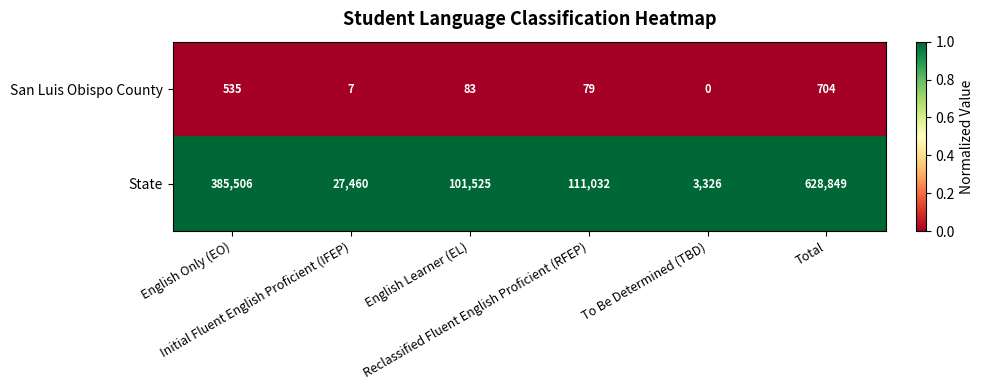

Which label corresponds to the smallest value in the chart?

To Be Determined (TBD)